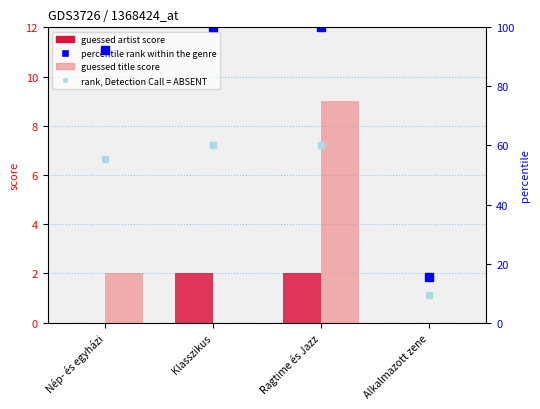

At which label is rank, Detection Call = ABSENT closest to 34?

Nép- és egyházi